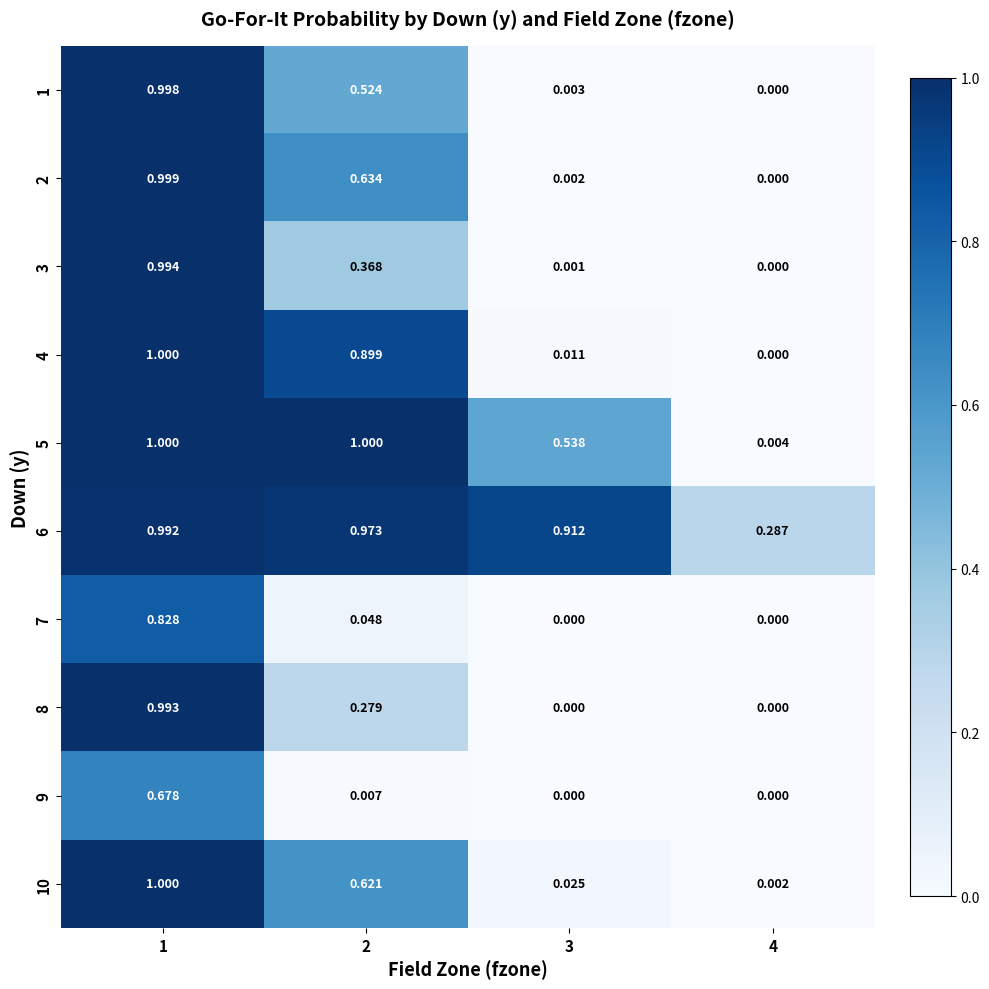

Is the value of 6 at 3 greater than the value of 10 at 3?

Yes